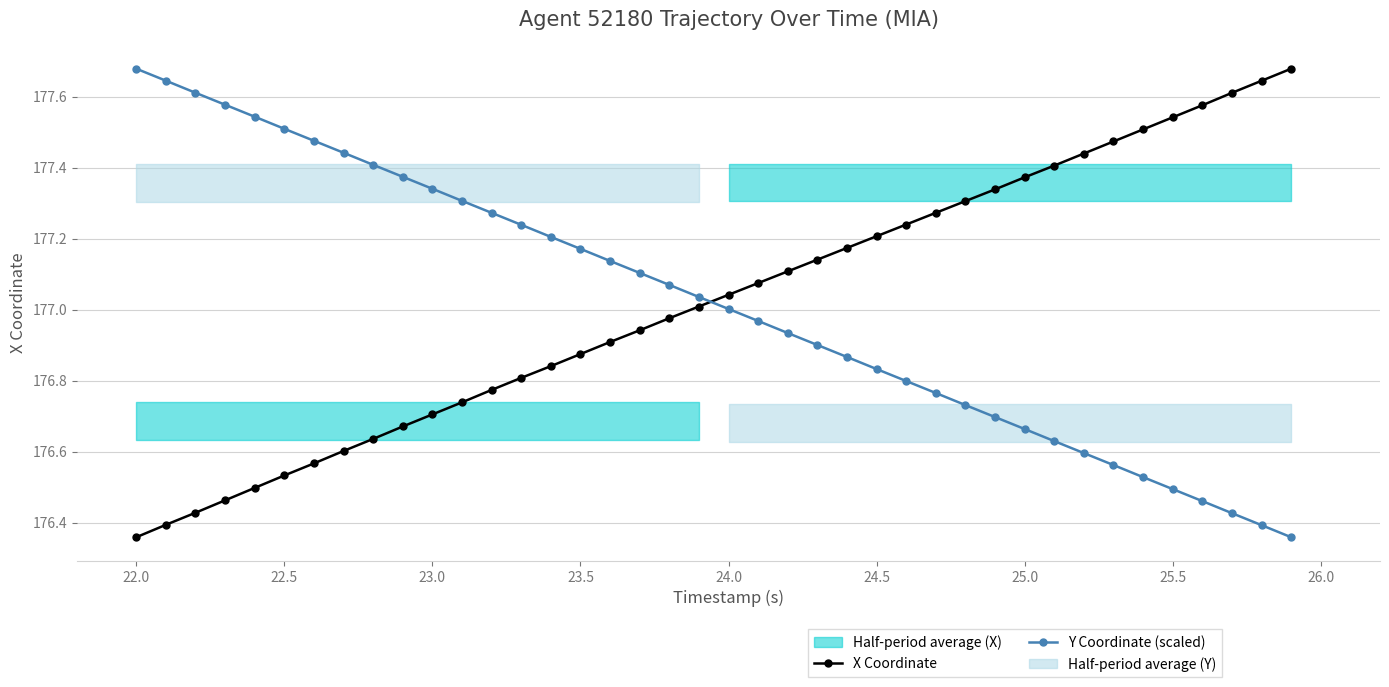

Is it true that Y Coordinate (scaled) equals 279.3 at 24.5?

False